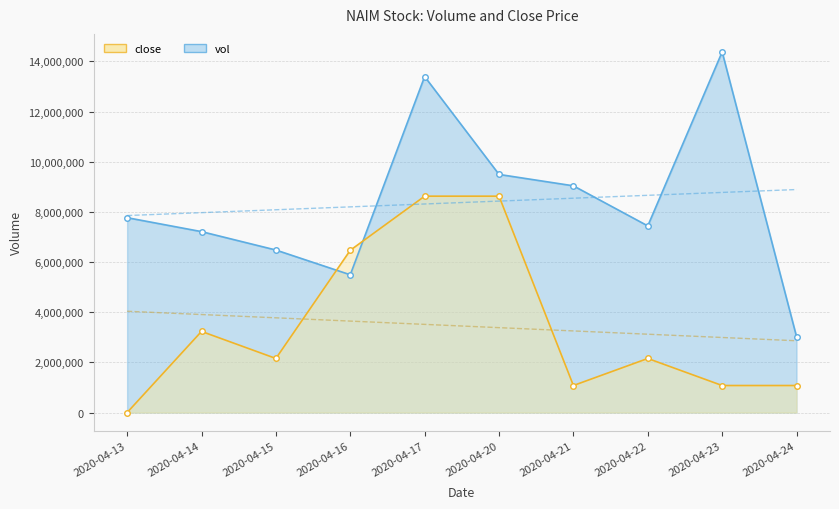

True or false: close has more than 2 points higher than both neighbors.

False